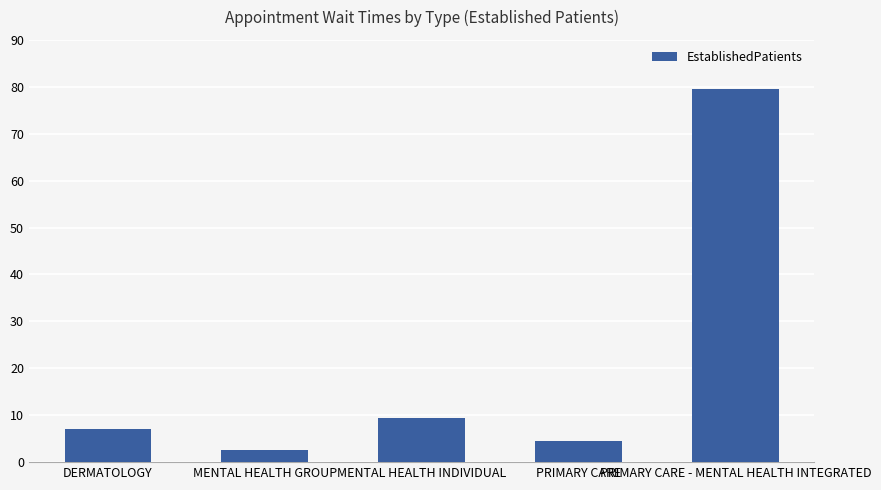

What is the change in value from MENTAL HEALTH GROUP to MENTAL HEALTH INDIVIDUAL?

+7.0